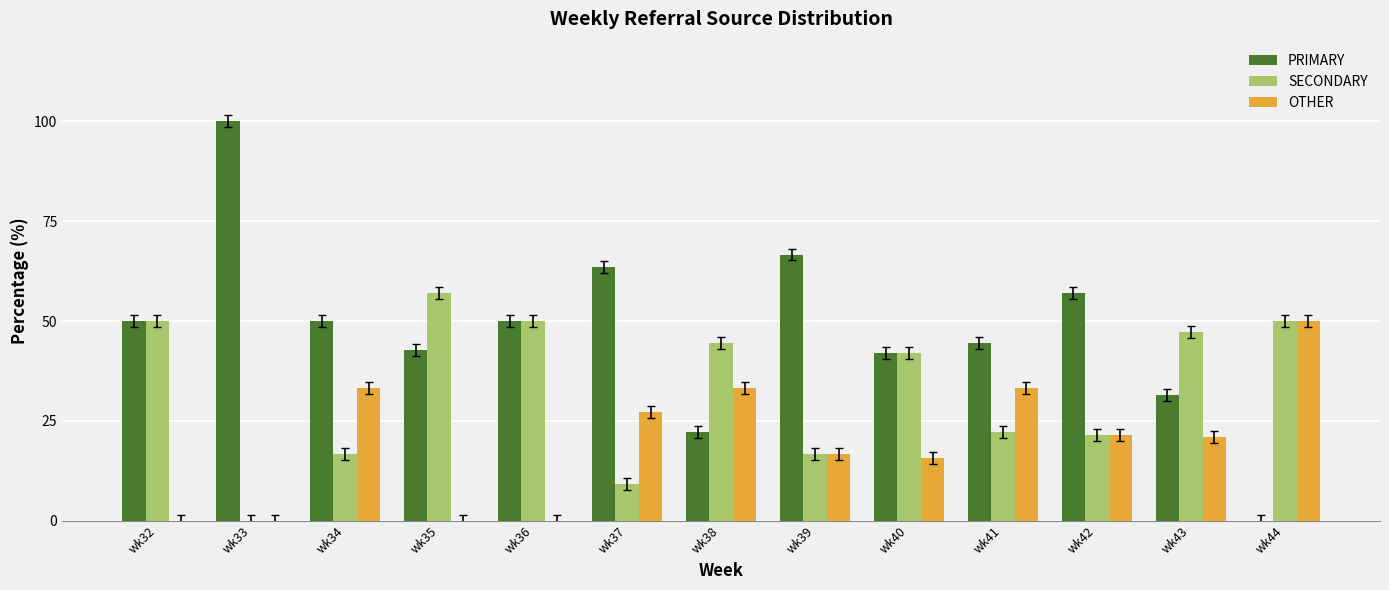

Which series has the largest total across all categories?

PRIMARY